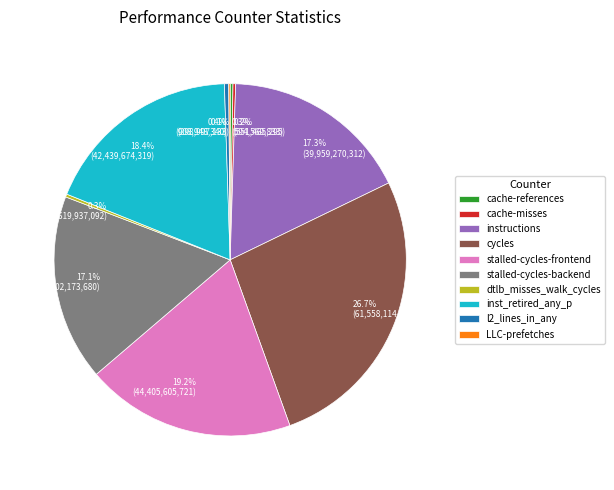

To the nearest percent, what is the average slice percentage?

10%